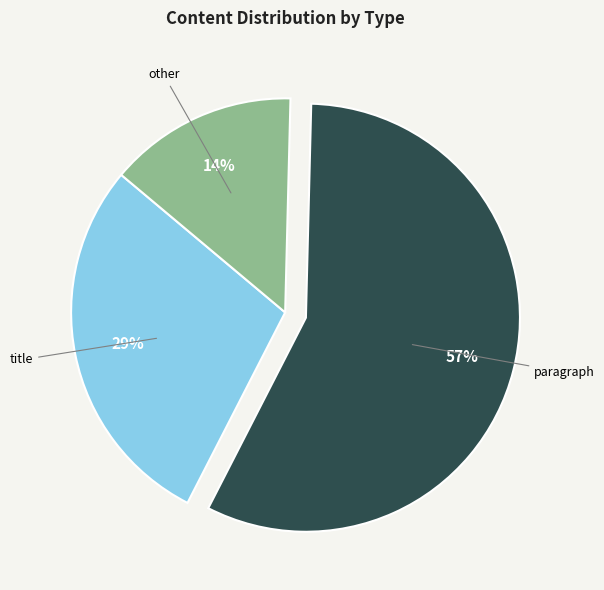

True or false: title accounts for 38% of the total.

False